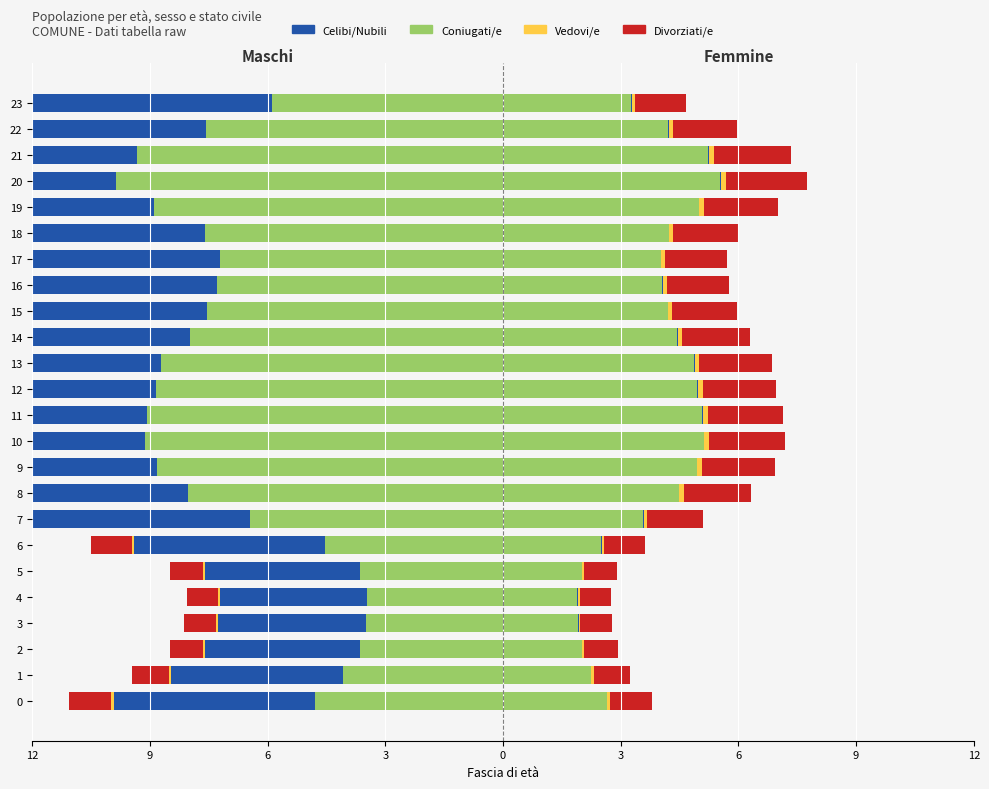

How many categories are shown in the chart?

24